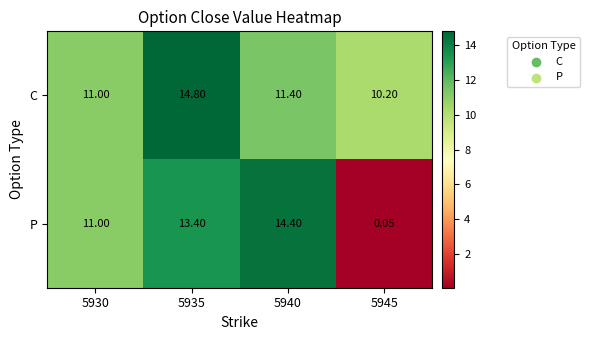

At 5940, list the series in order from smallest to largest.

C, P